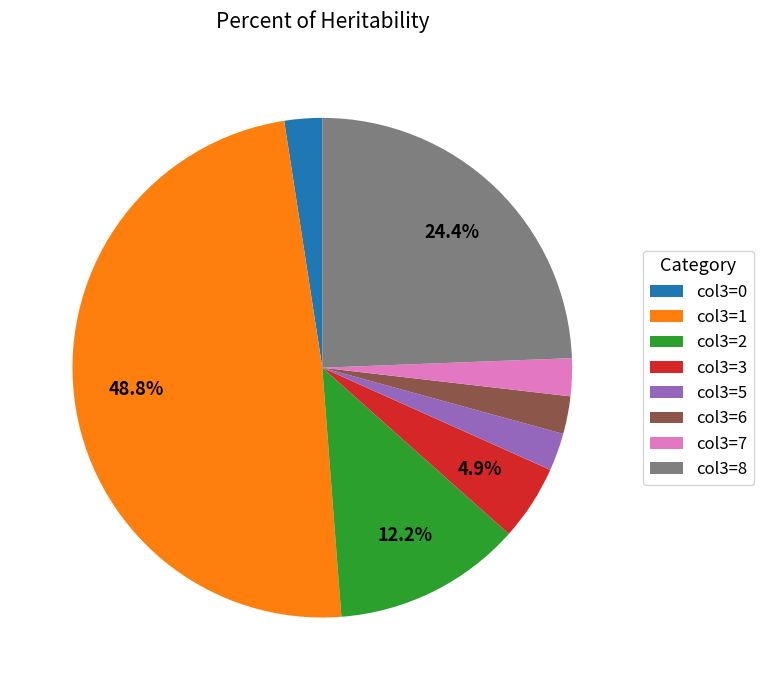

To the nearest percent, what is the average slice percentage?

12%